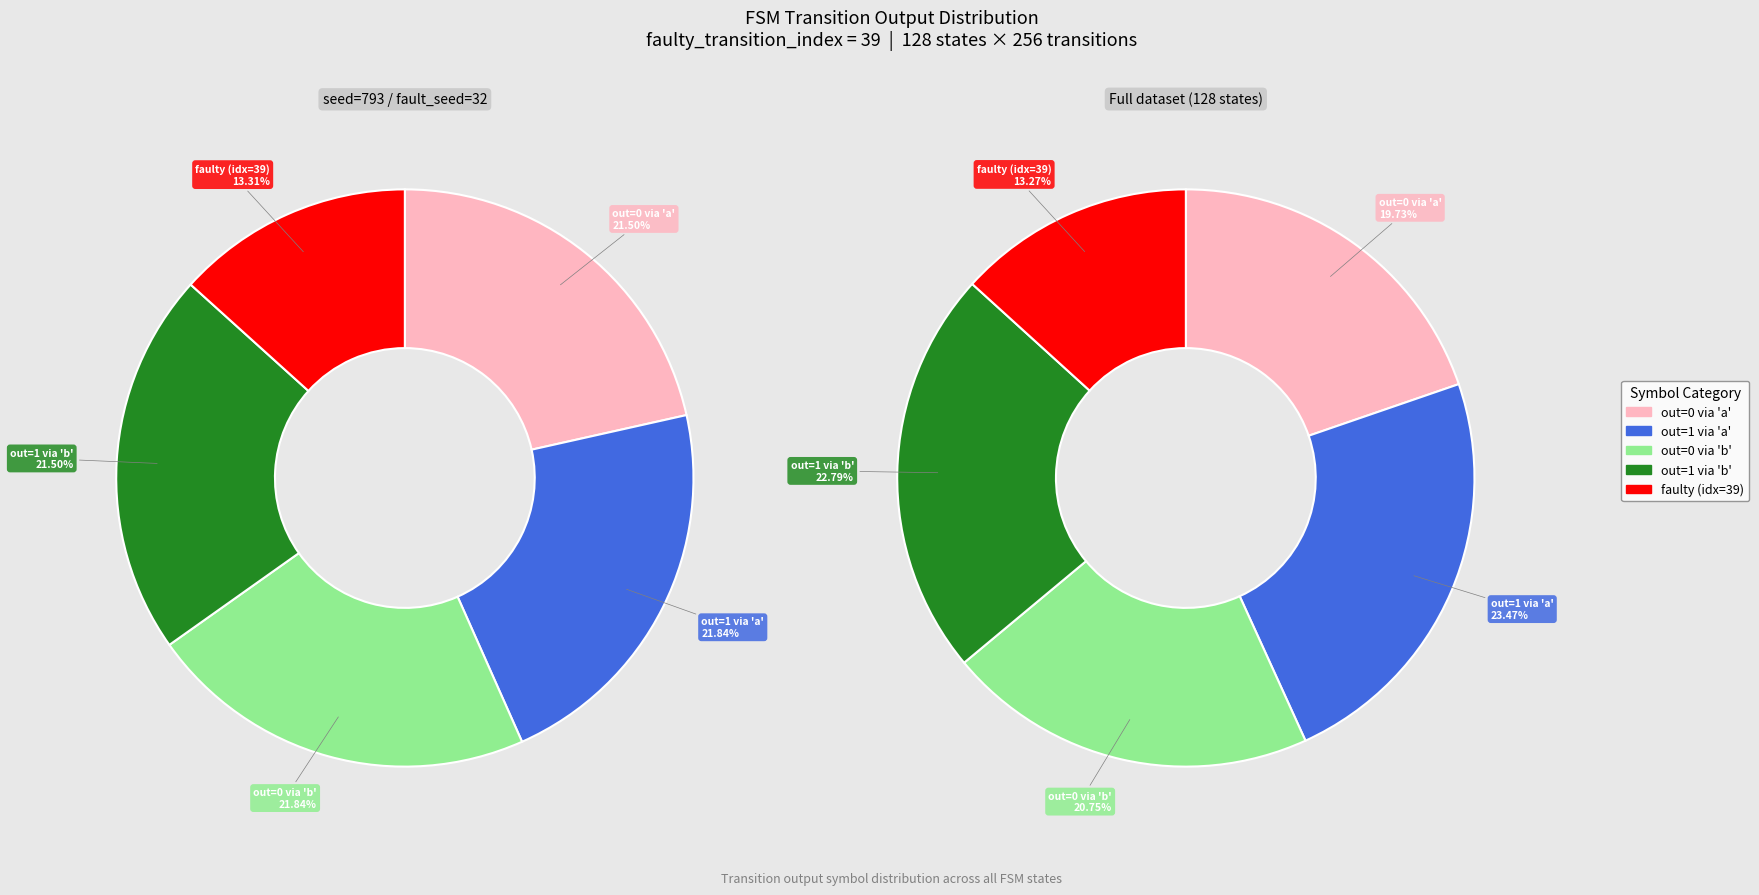

What is the ratio of the value at output_symbol=0, input=a to the value at output_symbol=0, input=b?

1.0